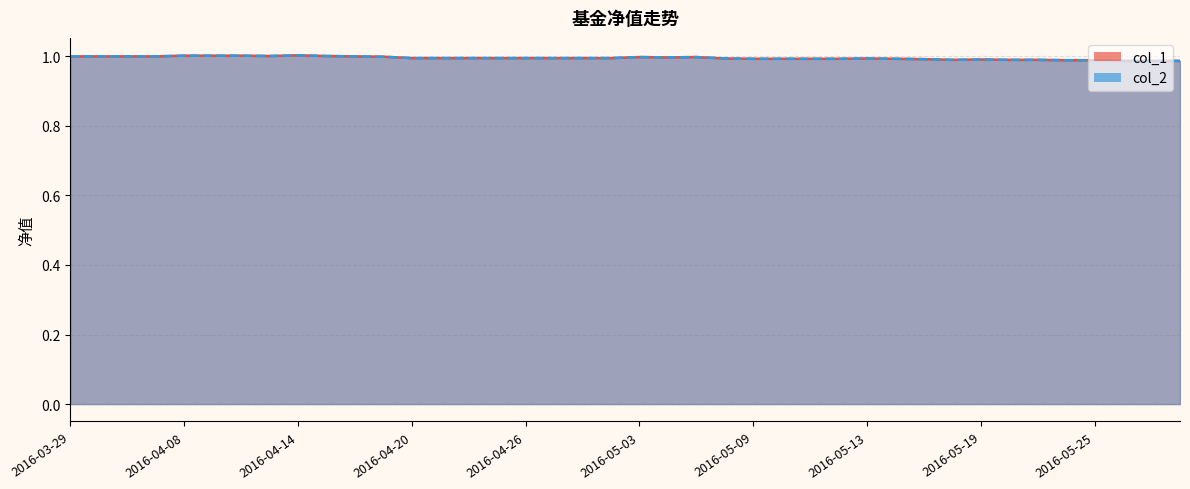

Reading left to right, extract all data points from this chart.

col_1: 1.0	1.0	1.0	1.0	1.0	1.0	1.0	1.0	1.0	1.0	1.0	1.0	1.0	1.0	1.0	1.0	1.0	1.0	1.0	1.0	1.0	1.0	1.0	1.0	1.0	1.0	1.0	1.0	1.0	1.0	1.0	1.0	1.0	1.0	1.0	1.0	1.0	1.0	1.0	1.0
col_2: 1.0	1.0	1.0	1.0	1.0	1.0	1.0	1.0	1.0	1.0	1.0	1.0	1.0	1.0	1.0	1.0	1.0	1.0	1.0	1.0	1.0	1.0	1.0	1.0	1.0	1.0	1.0	1.0	1.0	1.0	1.0	1.0	1.0	1.0	1.0	1.0	1.0	1.0	1.0	1.0